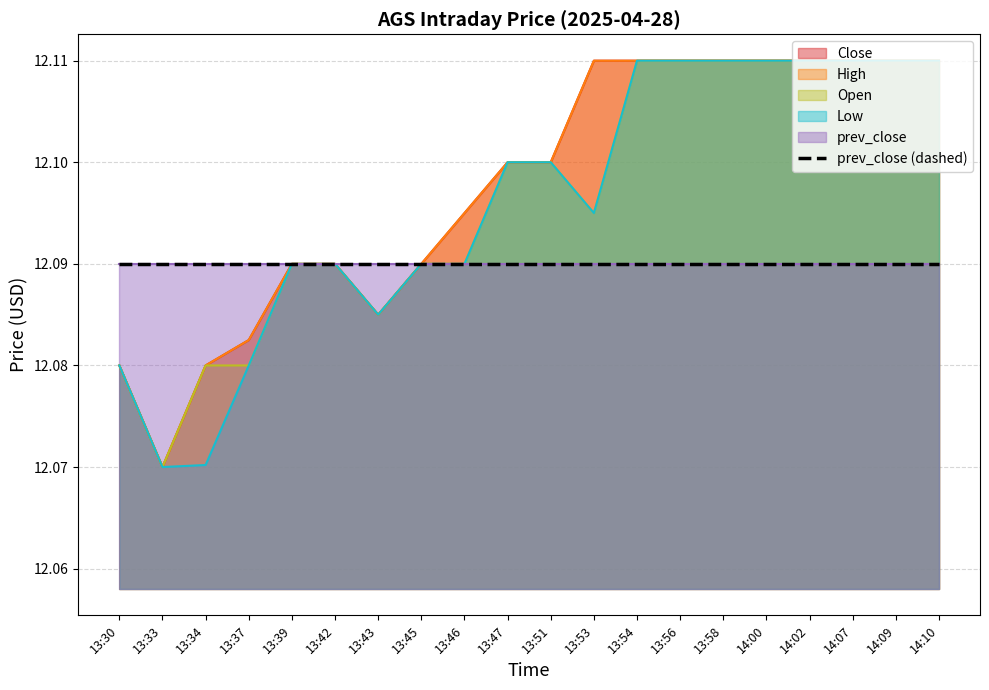

Reading right to left, list all the values displayed in this chart.

Close: 12.1	12.1	12.1	12.1	12.1	12.1	12.1	12.1	12.1	12.1	12.1	12.1	12.1	12.1	12.1	12.1	12.1	12.1	12.1	12.1
High: 12.1	12.1	12.1	12.1	12.1	12.1	12.1	12.1	12.1	12.1	12.1	12.1	12.1	12.1	12.1	12.1	12.1	12.1	12.1	12.1
Low: 12.1	12.1	12.1	12.1	12.1	12.1	12.1	12.1	12.1	12.1	12.1	12.1	12.1	12.1	12.1	12.1	12.1	12.1	12.1	12.1
Open: 12.1	12.1	12.1	12.1	12.1	12.1	12.1	12.1	12.1	12.1	12.1	12.1	12.1	12.1	12.1	12.1	12.1	12.1	12.1	12.1